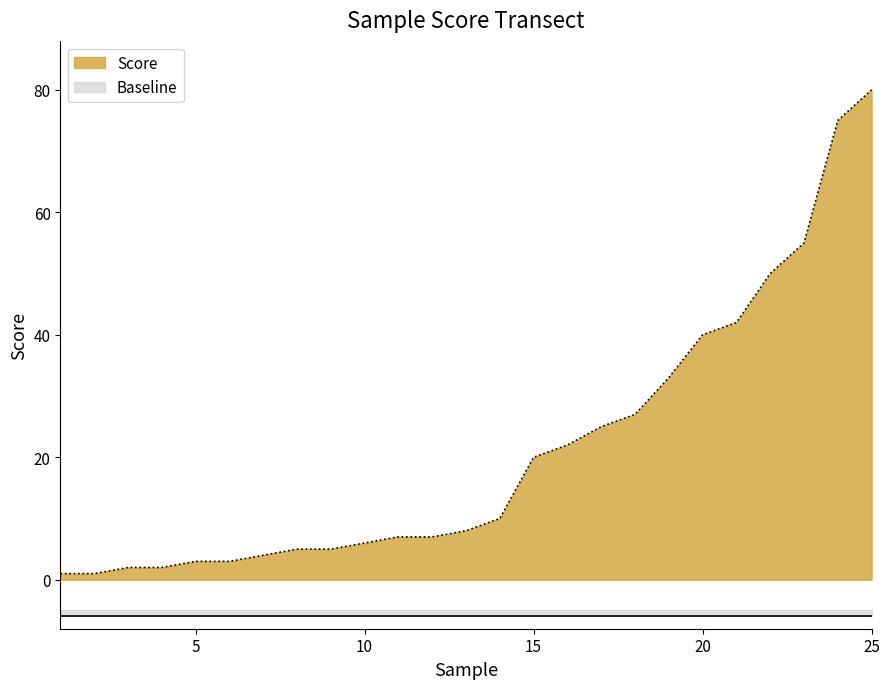

Does the chart have visible grid lines?

No